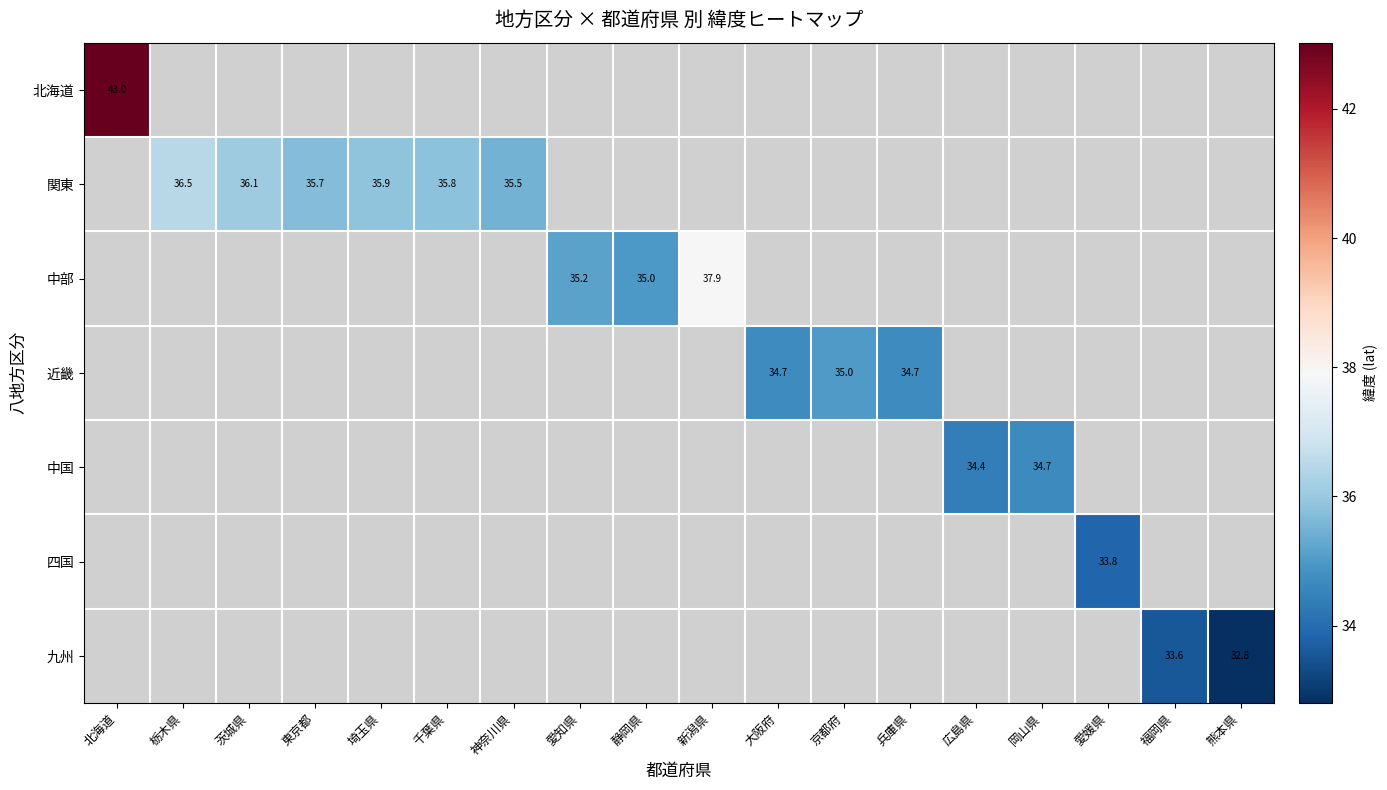

How many series are shown in this chart?

7